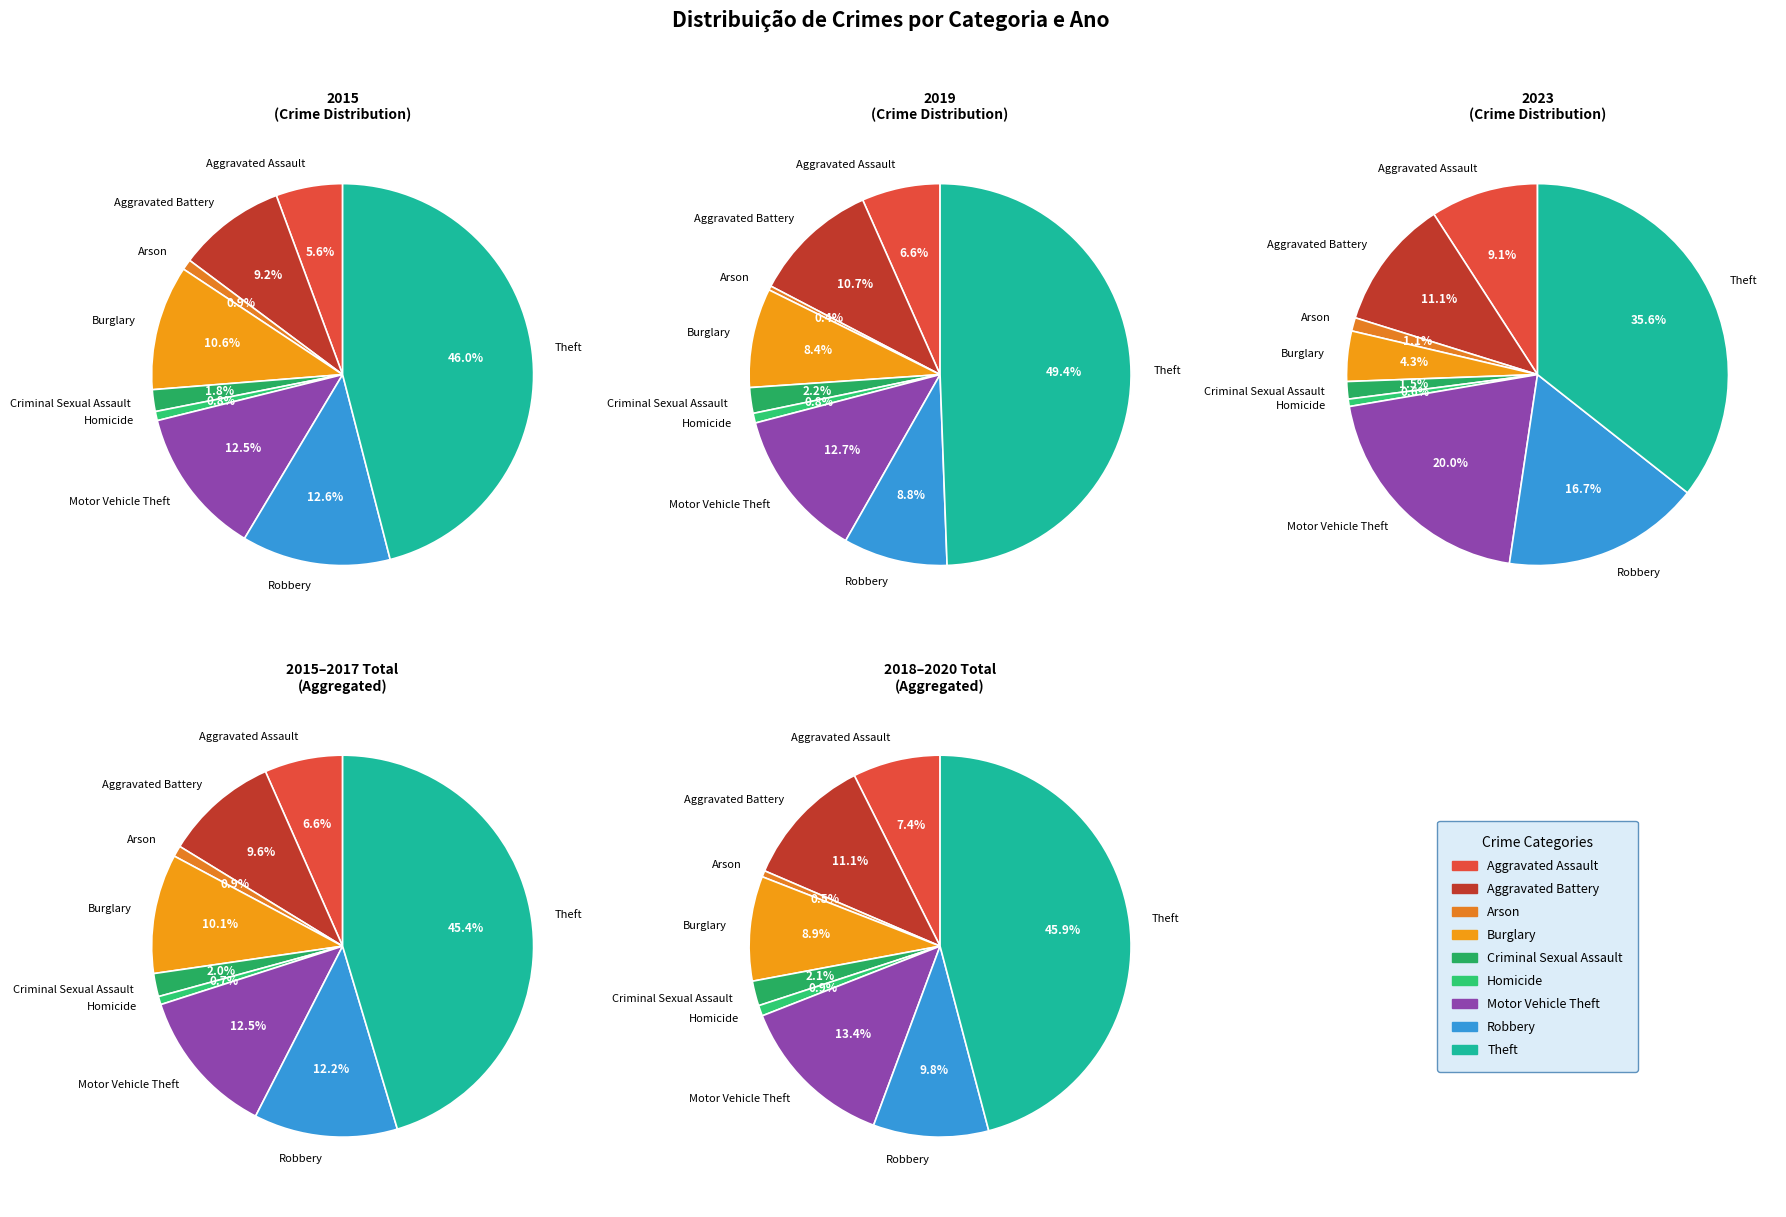

Which category has the smallest portion of the pie?

Arson